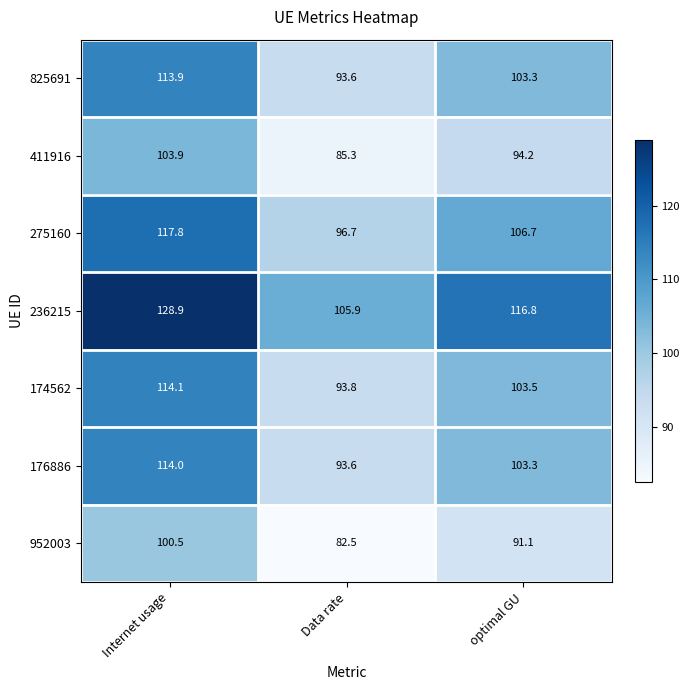

What is the total value across all series at optimal GU?

718.9